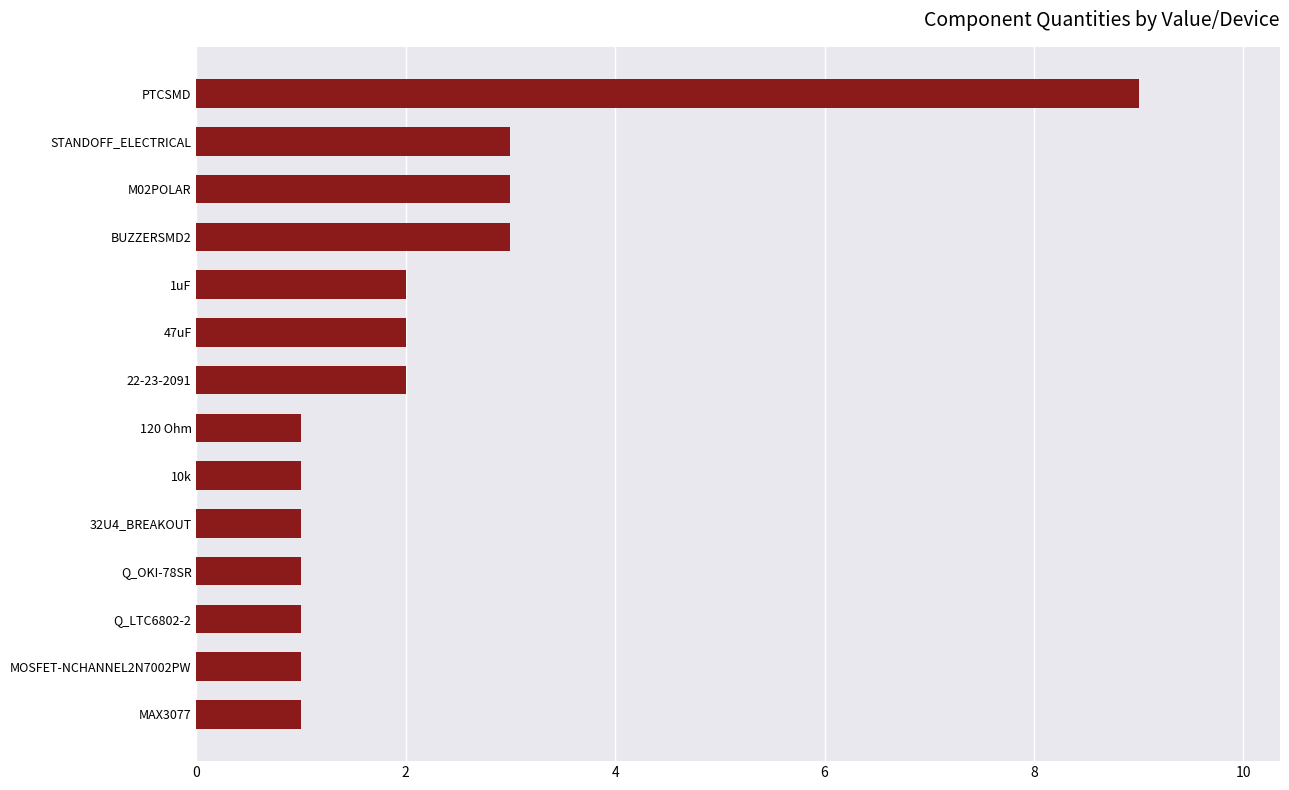

What is the sum of all values?

31